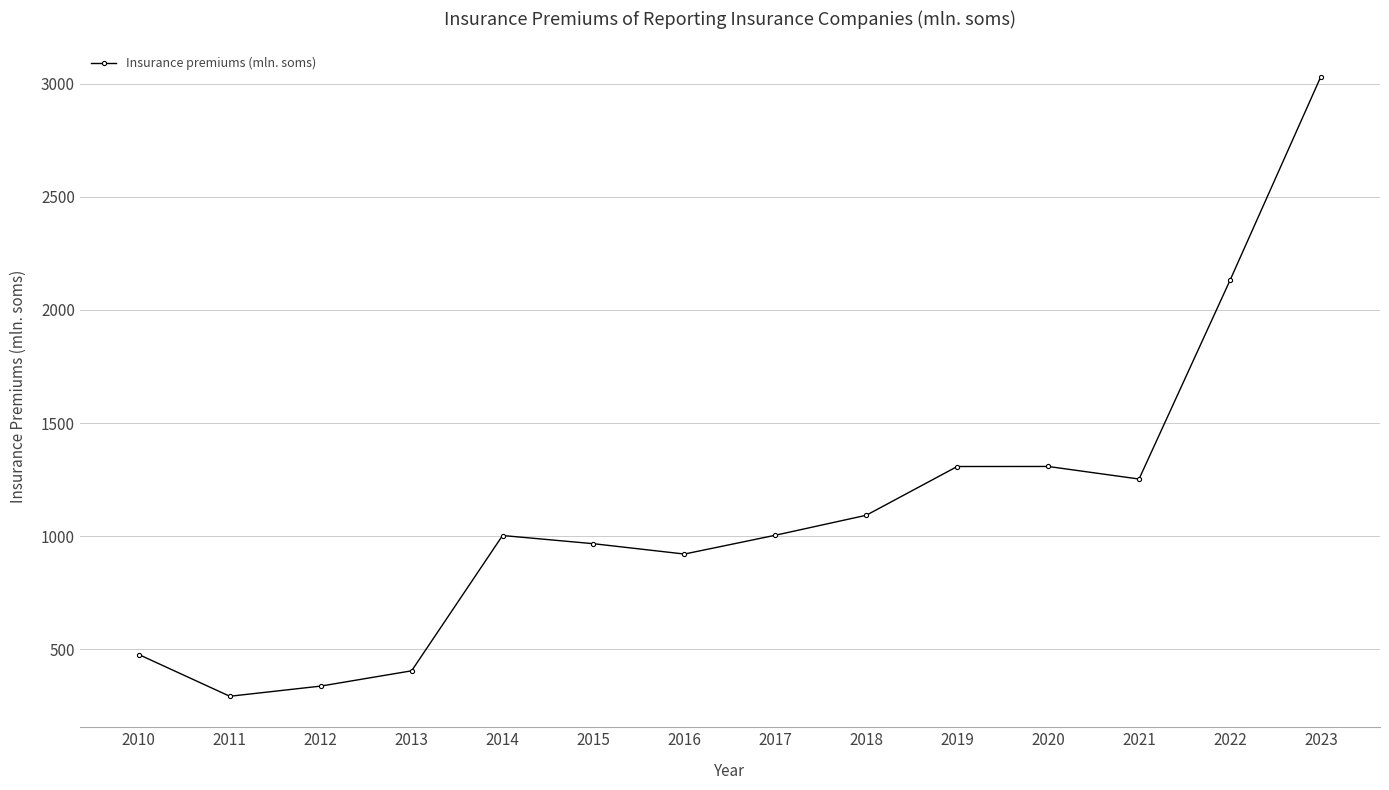

How many series are shown in this chart?

1